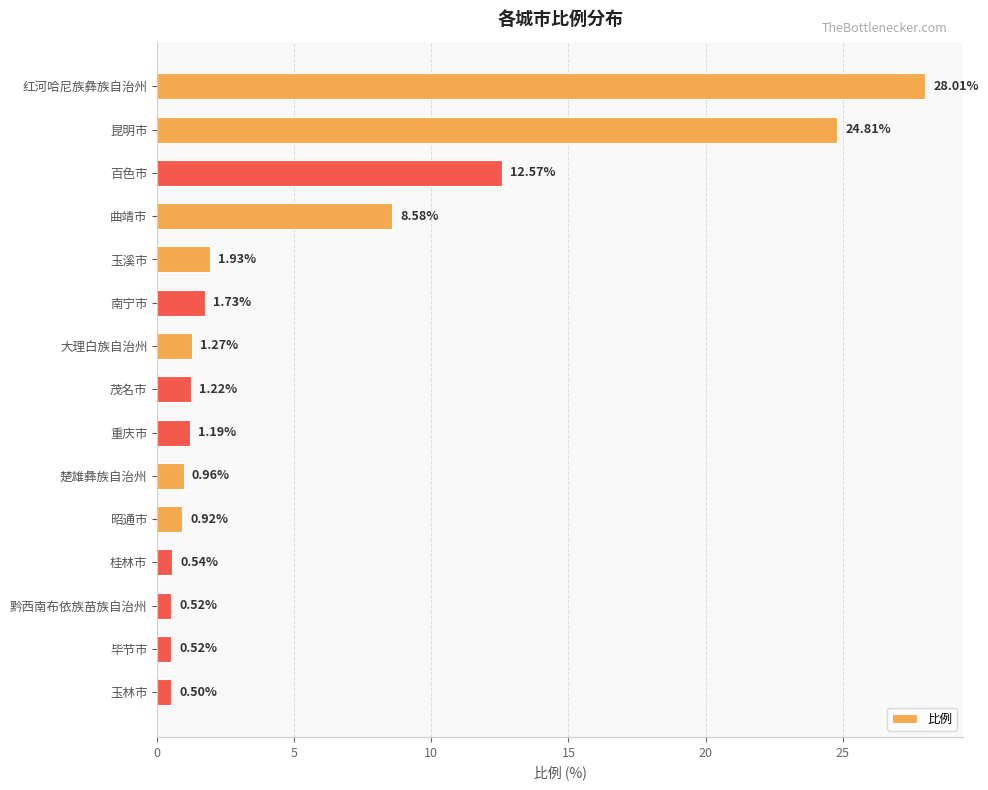

How many values exceed 1?

9